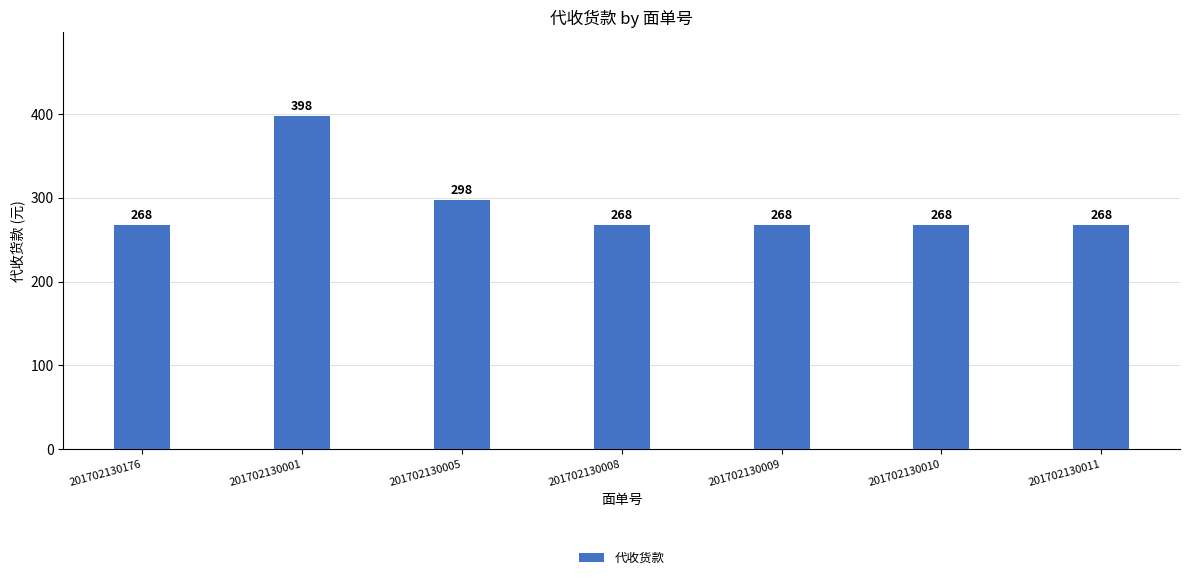

Reading left to right, what are all the values shown in this chart?

201702130176=268	201702130001=398	201702130005=298	201702130008=268	201702130009=268	201702130010=268	201702130011=268